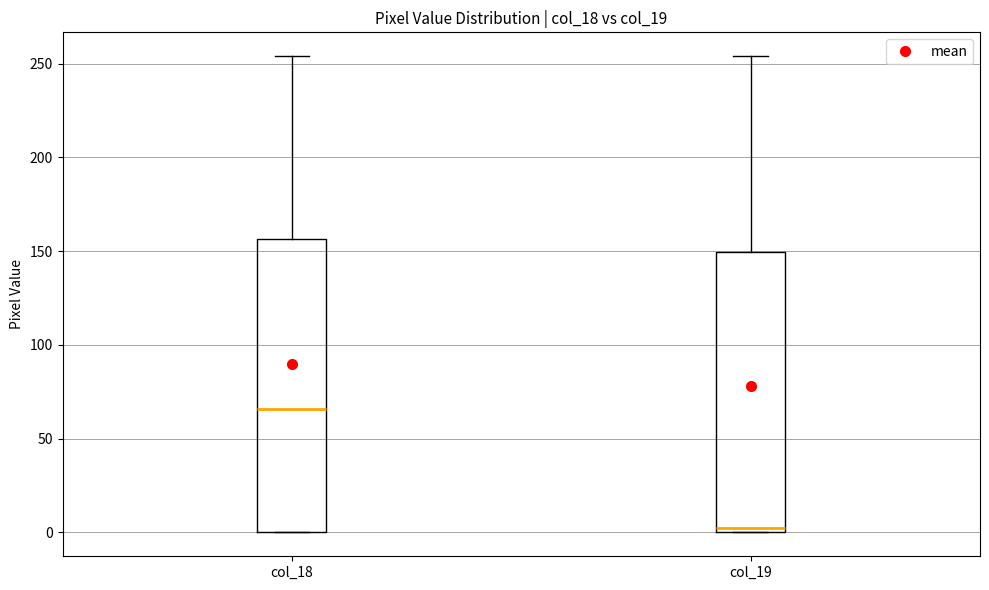

Comparing the boxes themselves (not the whiskers), which one is the tallest?

col_18